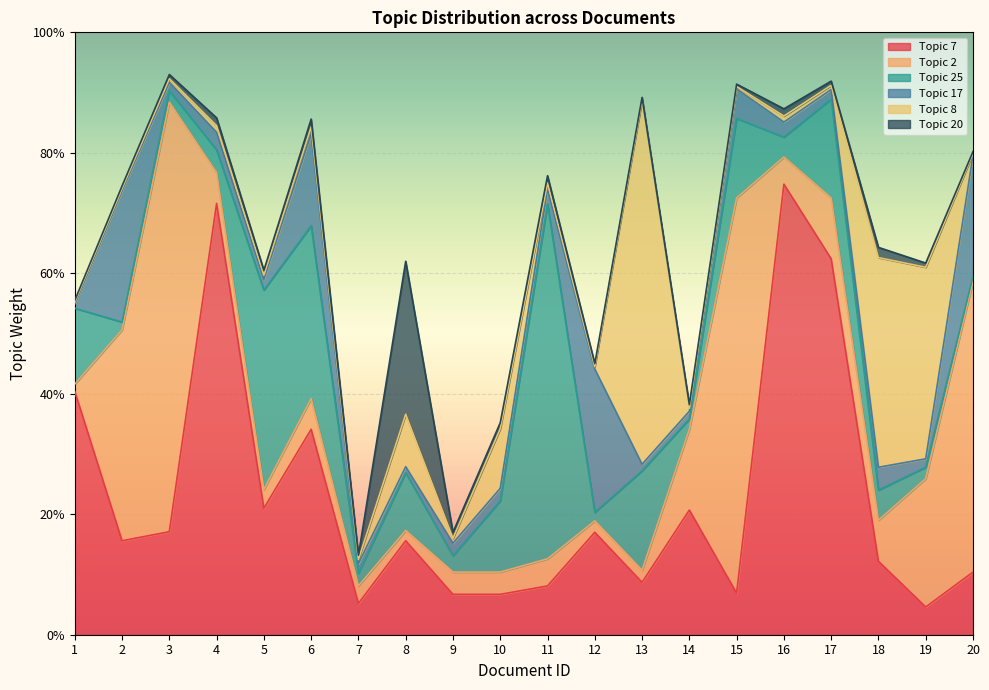

Is it true that Topic 25 equals 0.0 at 15?

False